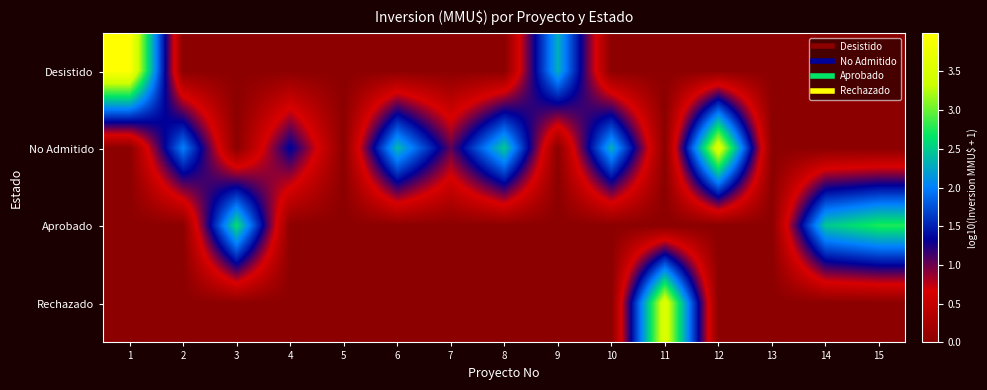

Reading left to right, what are all the values shown in this chart?

Desistido: 1=4.0	2=0.0	3=0.0	4=0.0	5=0.0	6=0.0	7=0.0	8=0.0	9=2.3	10=0.0	11=0.0	12=0.0	13=0.0	14=0.0	15=0.0
No Admitido: 1=0.0	2=2.0	3=0.0	4=1.4	5=0.0	6=2.4	7=1.0	8=2.5	9=0.0	10=2.3	11=0.0	12=3.6	13=0.0	14=0.0	15=0.0
Aprobado: 1=0.0	2=0.0	3=2.6	4=0.0	5=0.0	6=0.0	7=0.0	8=0.0	9=0.0	10=0.0	11=0.0	12=0.0	13=0.0	14=2.5	15=2.8
Rechazado: 1=0.0	2=0.0	3=0.0	4=0.0	5=0.0	6=0.0	7=0.0	8=0.0	9=0.0	10=0.0	11=3.6	12=0.0	13=0.0	14=0.0	15=0.0